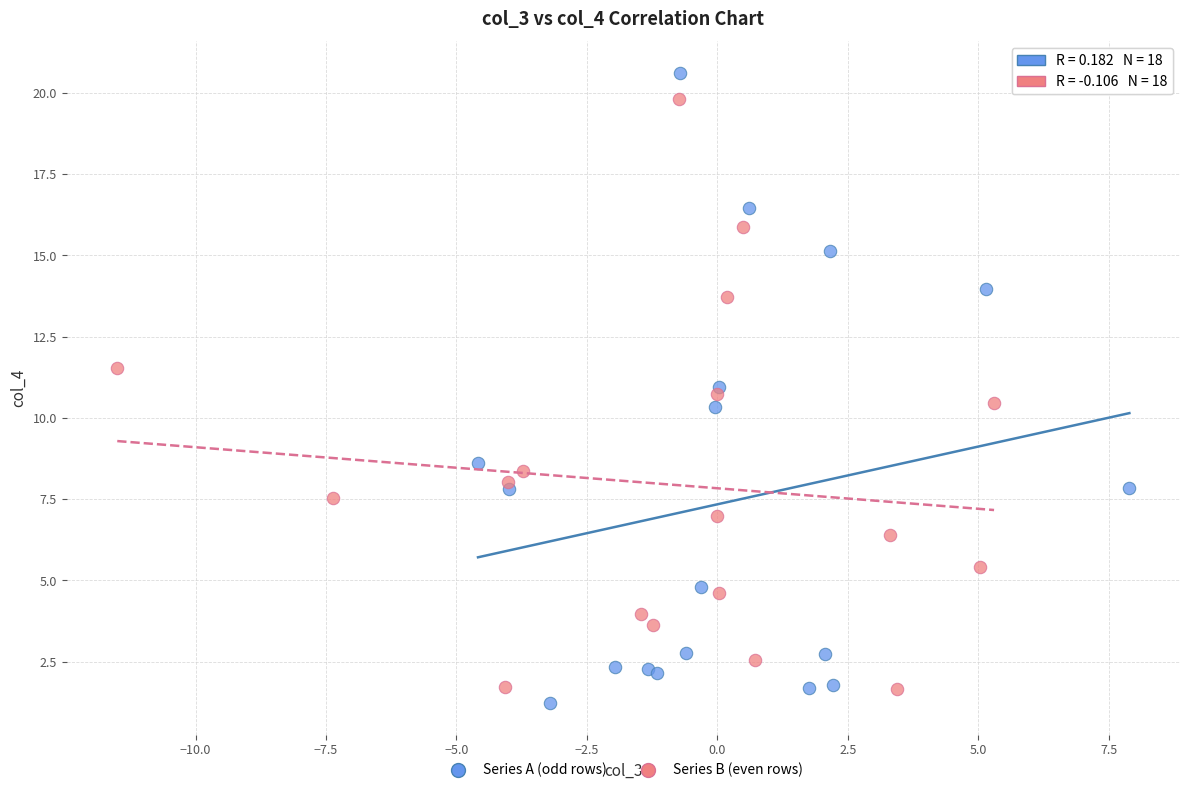

Which series has the widest spread of Y values?

Series A (odd rows)